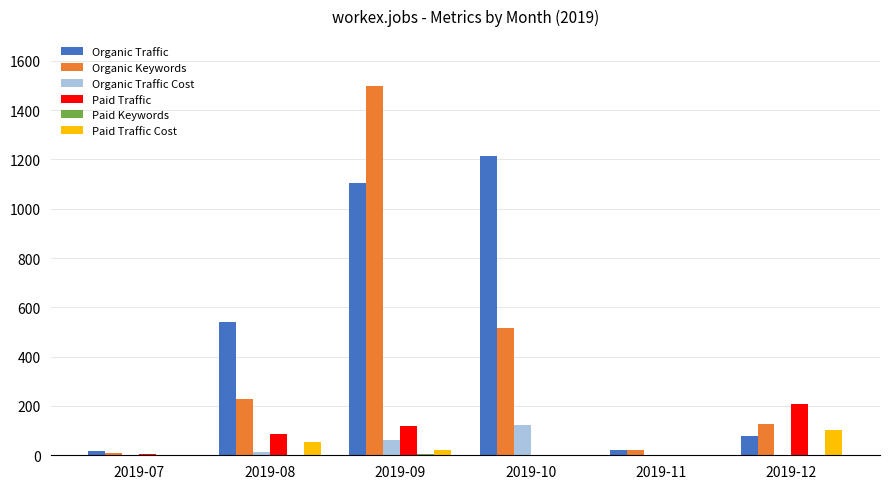

Are the bars horizontal?

No